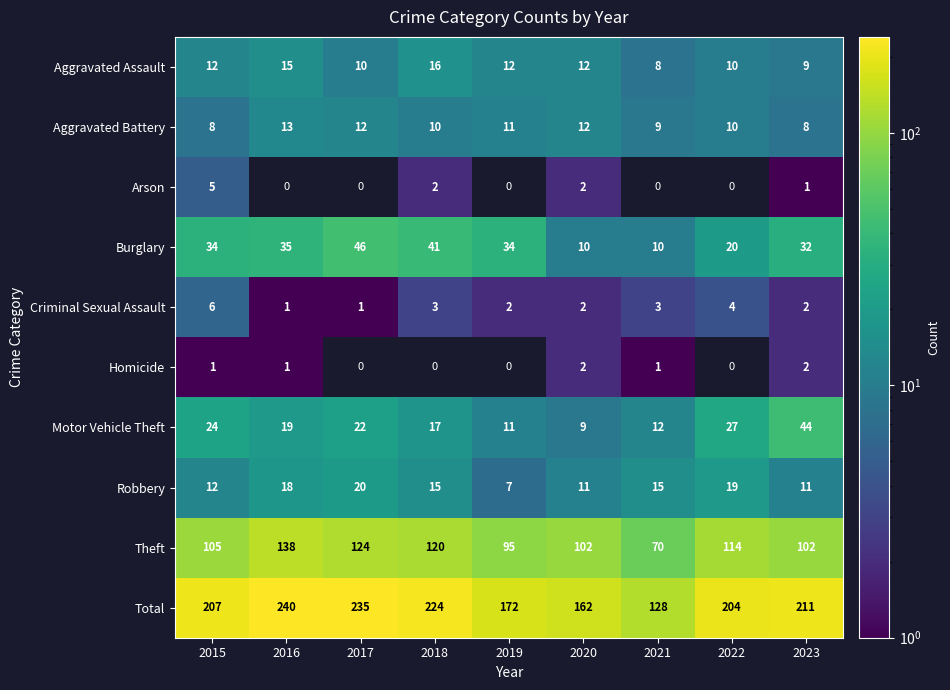

Is it true that Criminal Sexual Assault equals 1 at 2019?

False